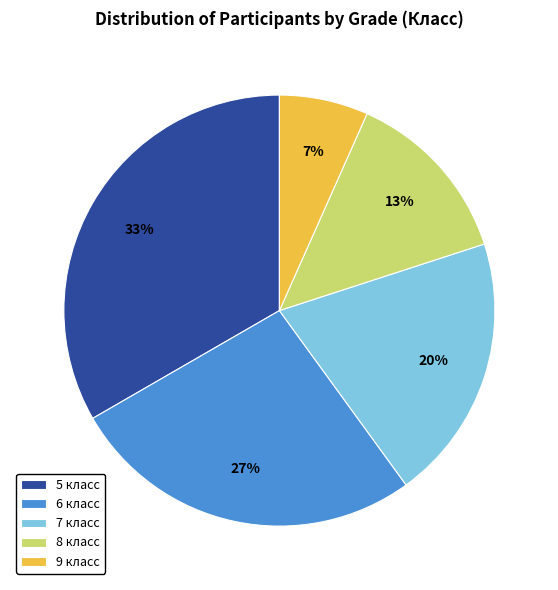

How many slices are in this pie chart?

5